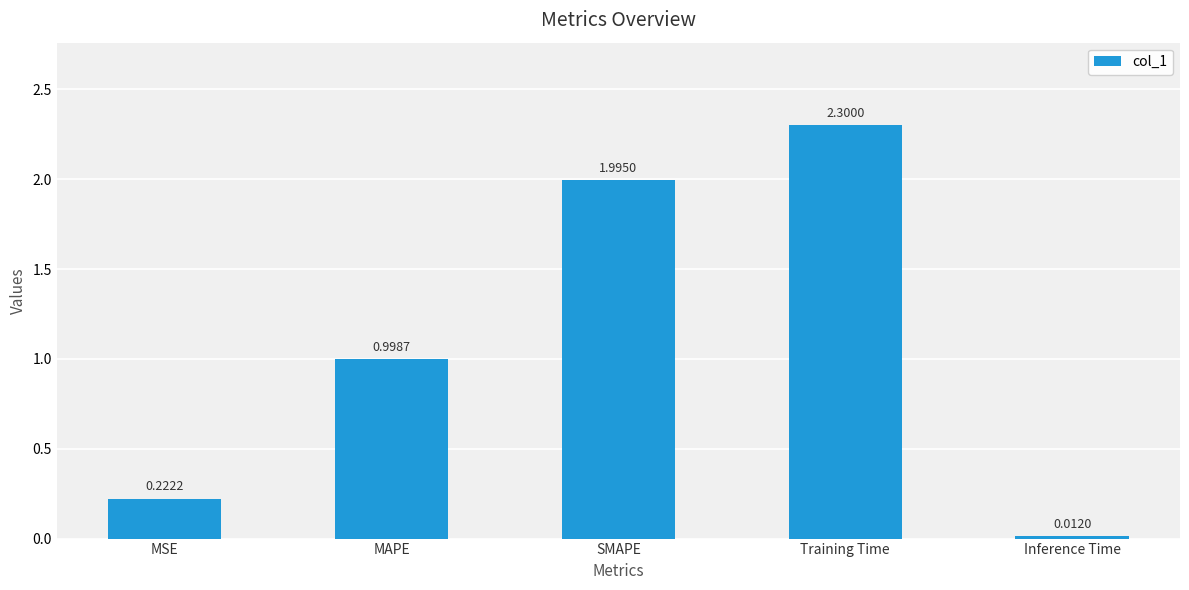

What is the change in value from MAPE to Inference Time?

-1.0